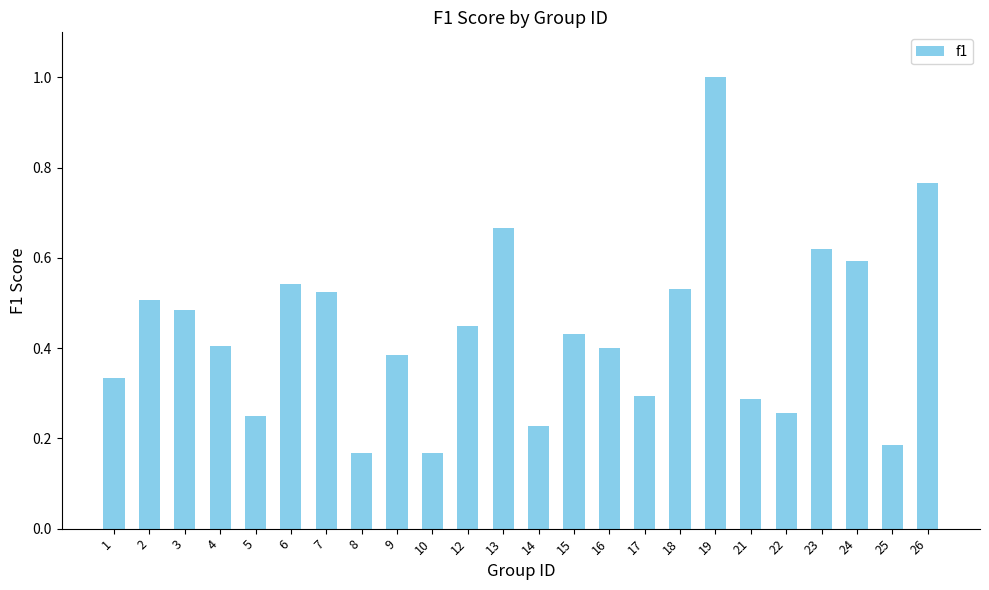

How many categories are shown in the chart?

24